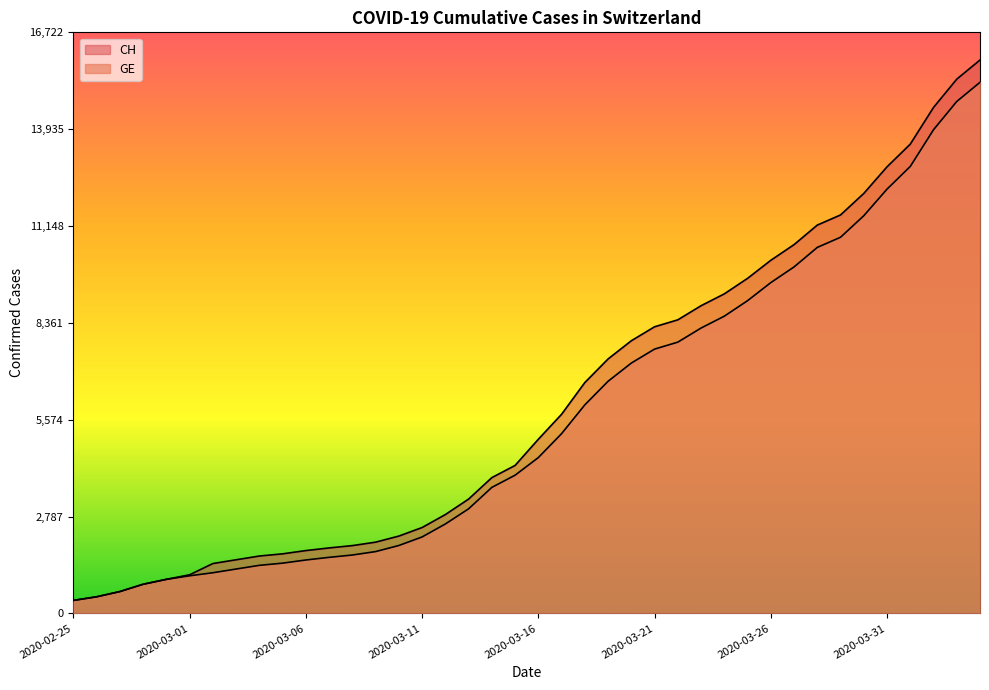

What are all the series names shown in the legend?

CH, GE